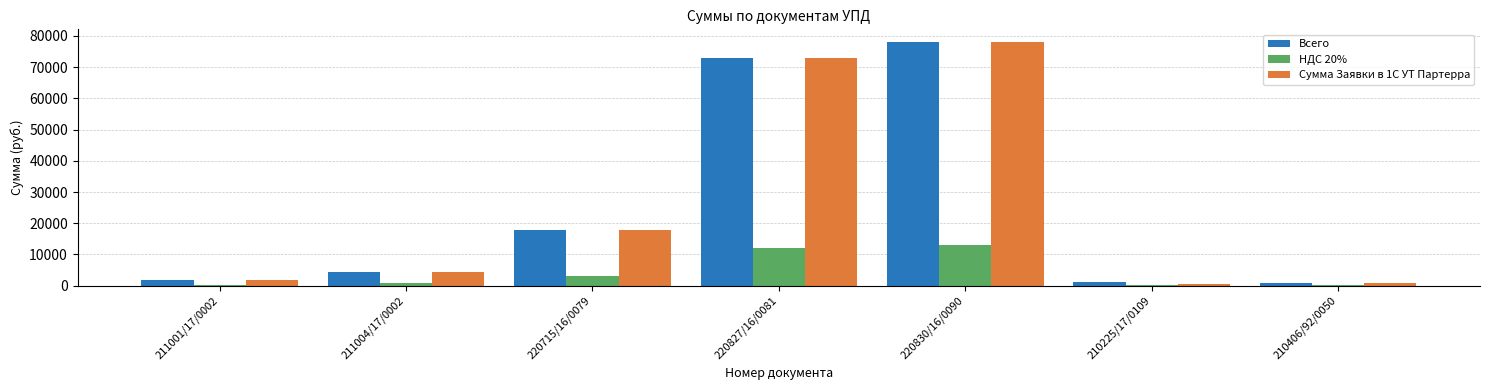

What is the maximum value shown in the chart?

78191.7